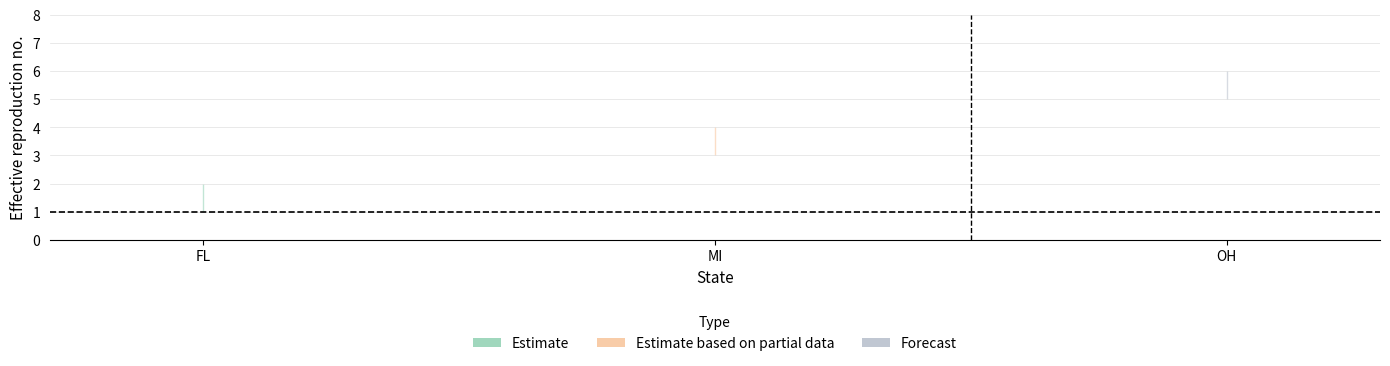

At how many categories does at least one series exceed 4?

1